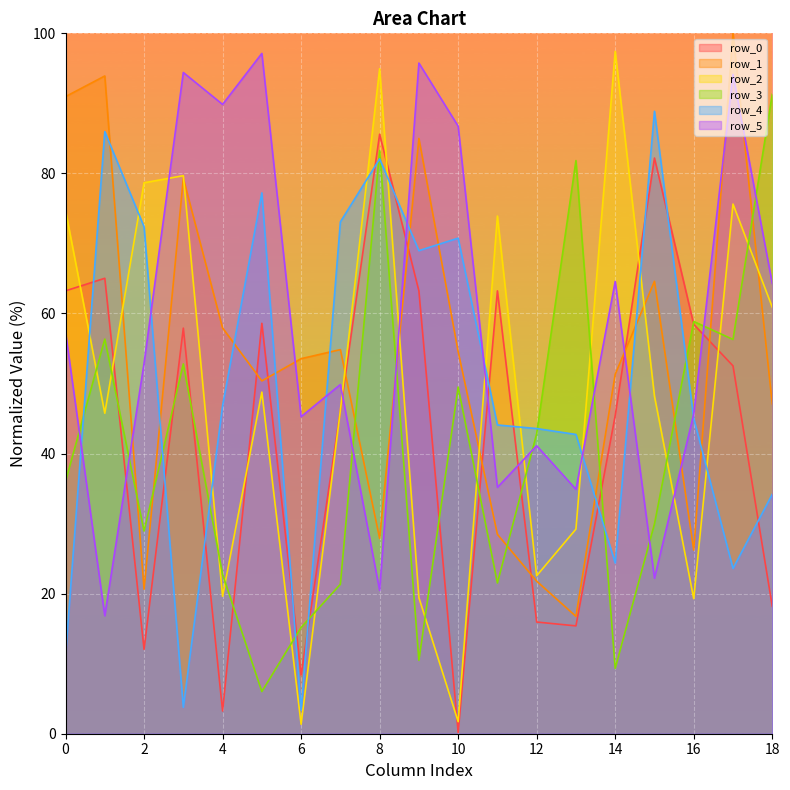

What is the sum of the row_5 values at 11 and 6?

80.4